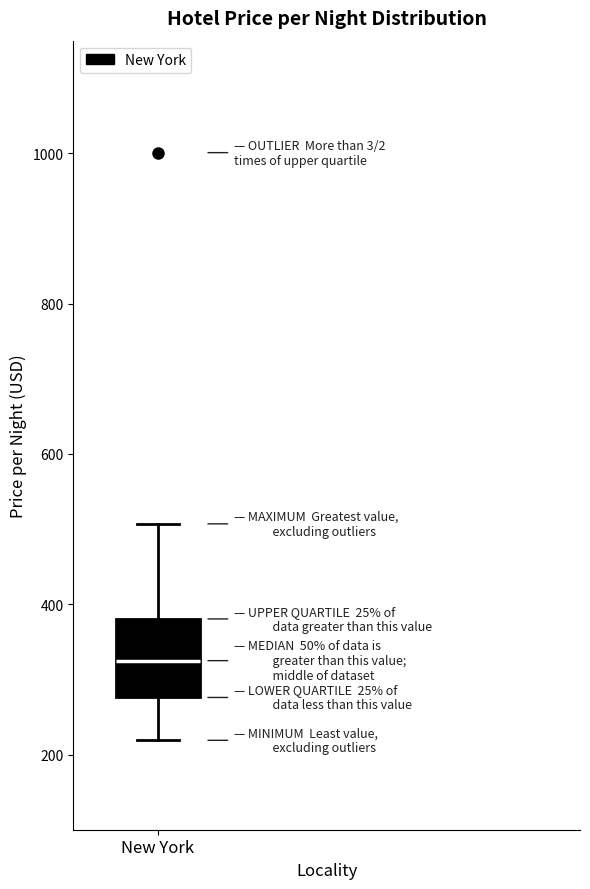

Transcribe this box plot: give where the median line is, the range the box spans, and where the two whiskers end, as read against the y-axis. The values are not printed on the chart, so give them approximately, as read against the axis.

median 320, box 280 to 380, whiskers 220 to 500